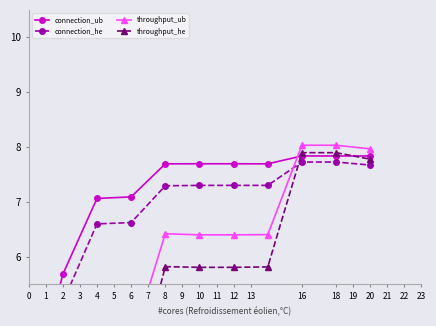

What is the smallest value displayed?

1.2